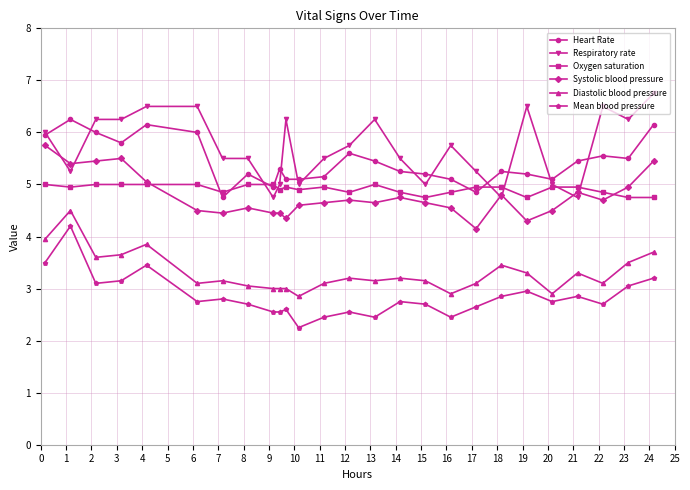

What is the value of the Diastolic blood pressure point at the 11th from the left?

3.0